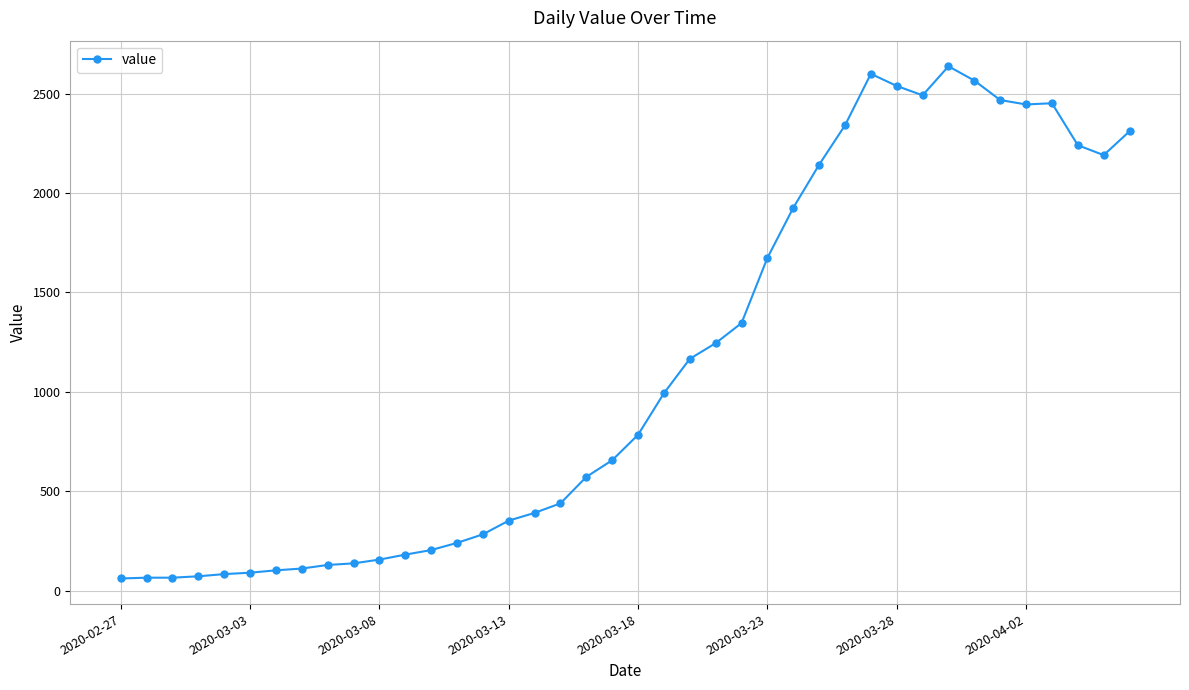

What is the average value?

1124